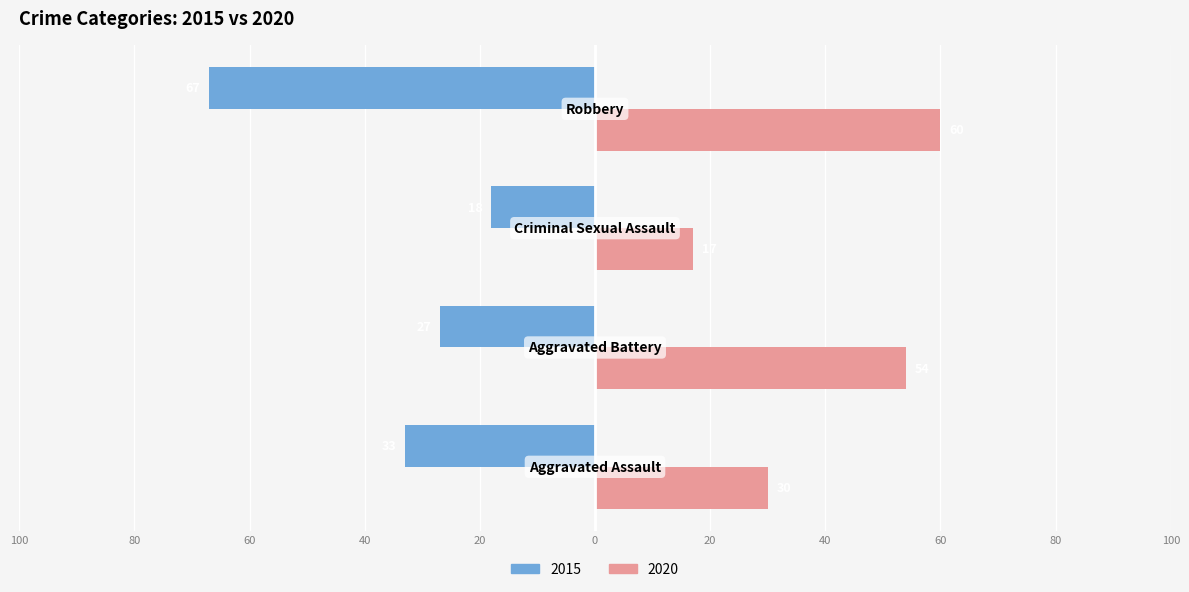

What are all the series names shown in the legend?

2015, 2020